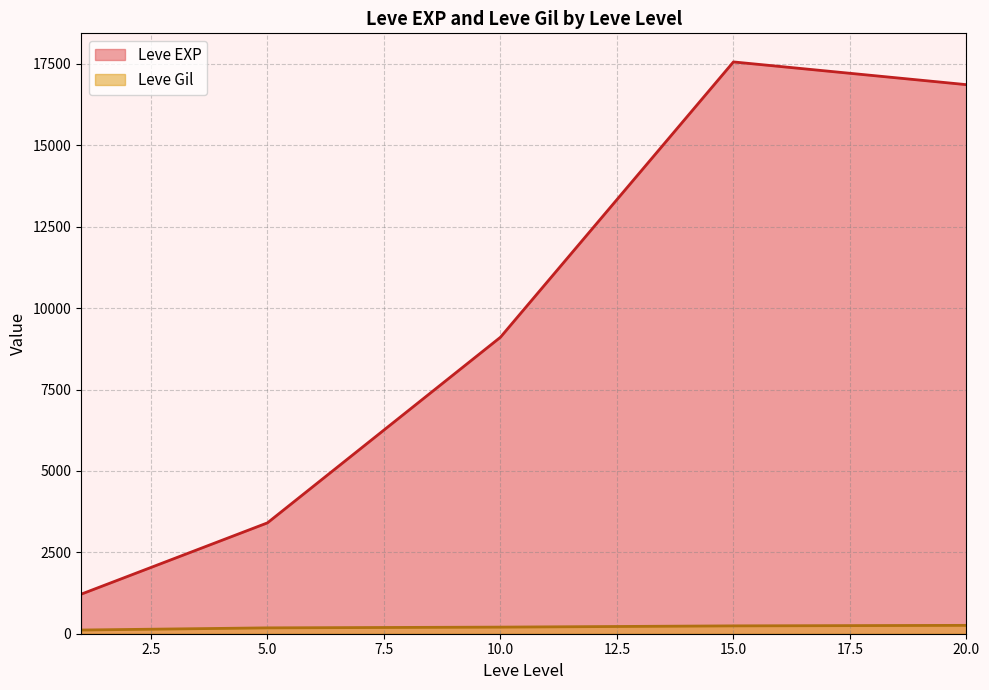

What is the minimum value shown in the chart?

113.3